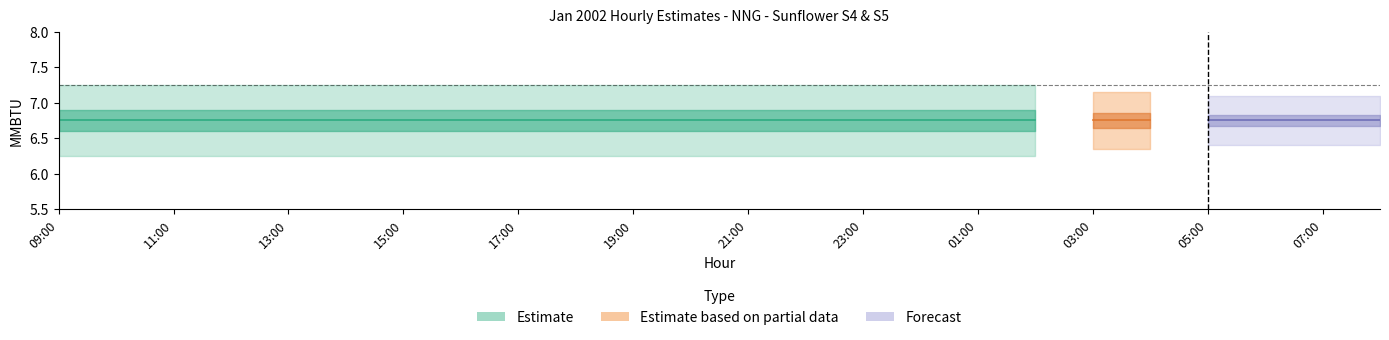

Does the chart have visible grid lines?

No